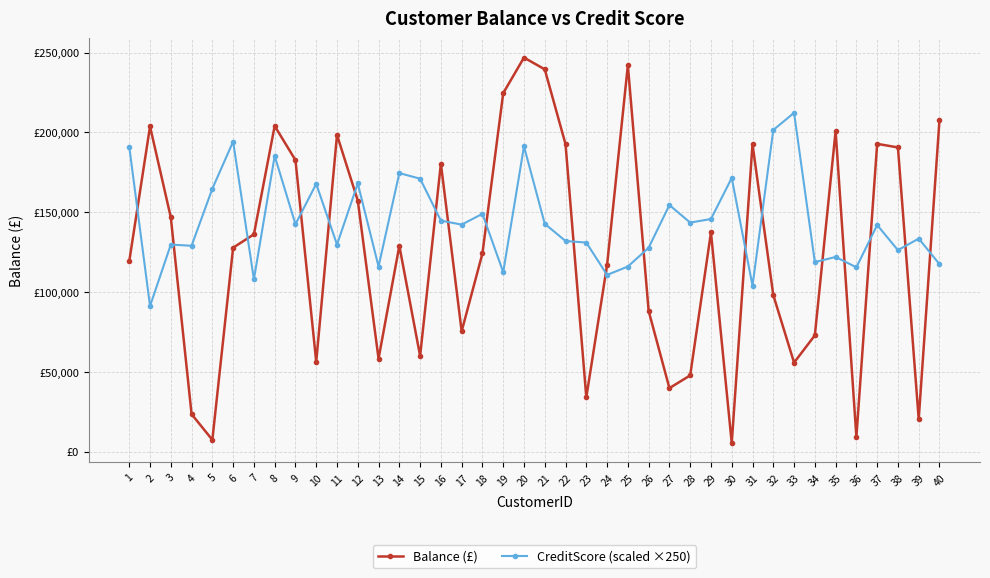

Which series has the widest spread of values?

Balance (£)